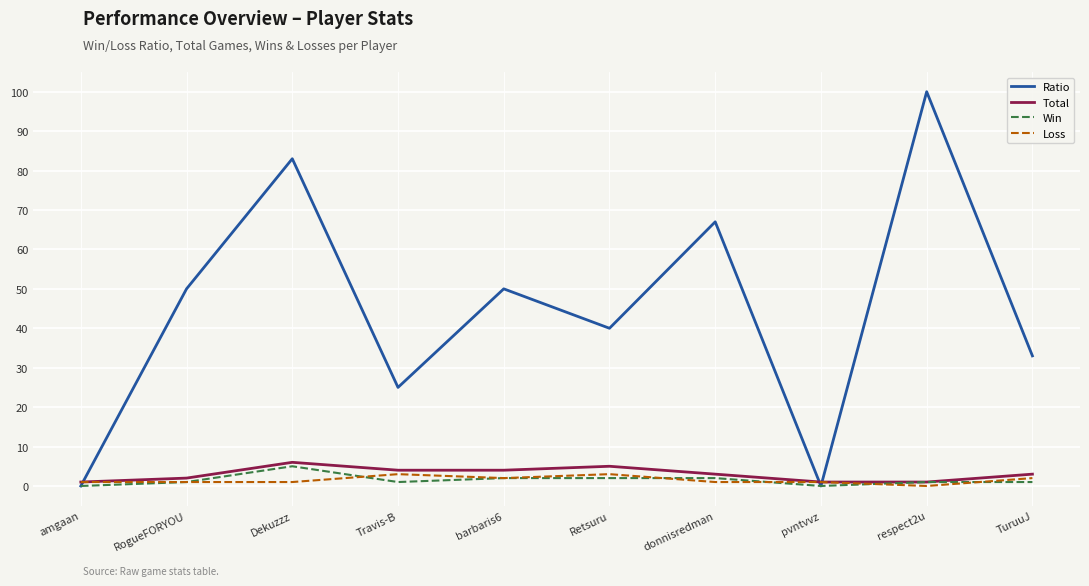

Reading left to right, transcribe all the data shown in this chart.

Ratio: 0	50	83	25	50	40	67	0	100	33
Total: 1	2	6	4	4	5	3	1	1	3
Win: 0	1	5	1	2	2	2	0	1	1
Loss: 1	1	1	3	2	3	1	1	0	2